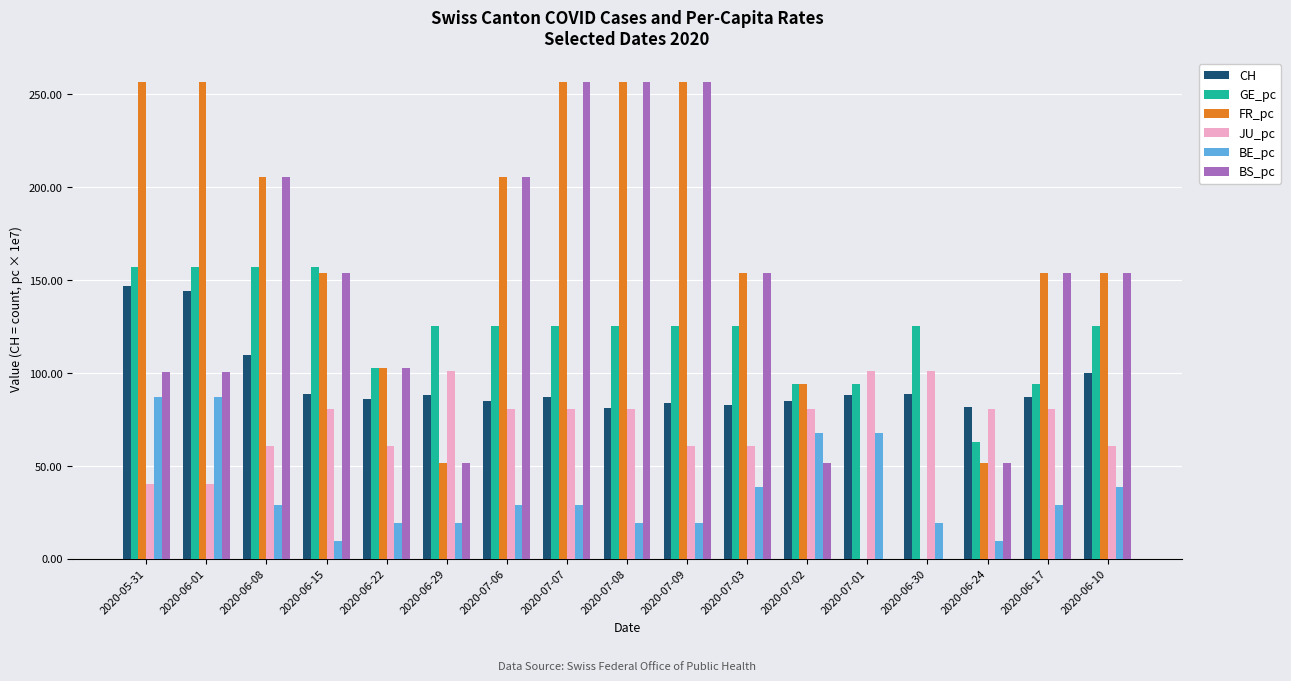

What is the sum of the JU_pc values at 2020-07-01 and 2020-06-30?

201.9